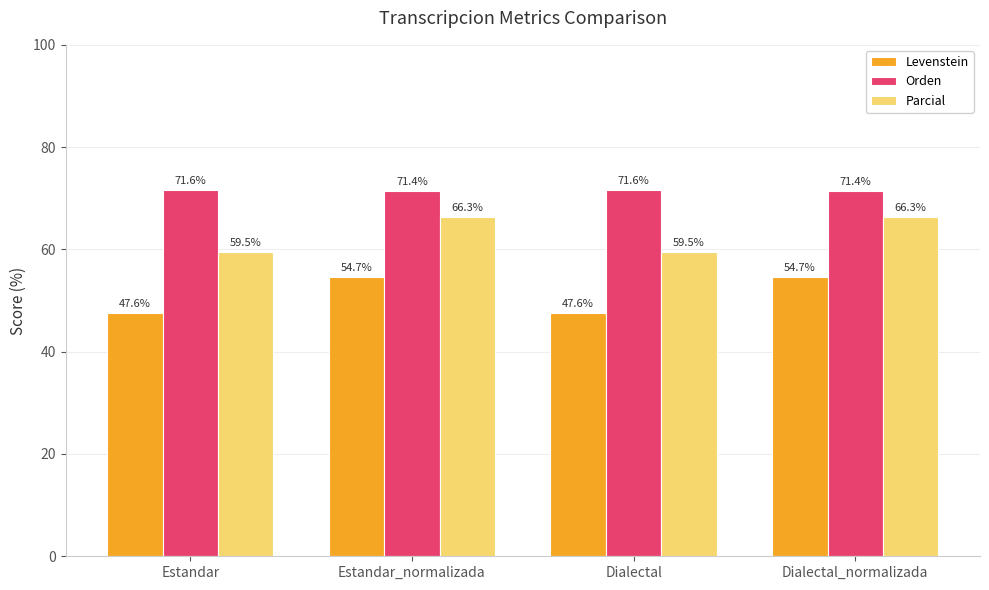

Which series changed the most between Estandar and Dialectal_normalizada?

Levenstein